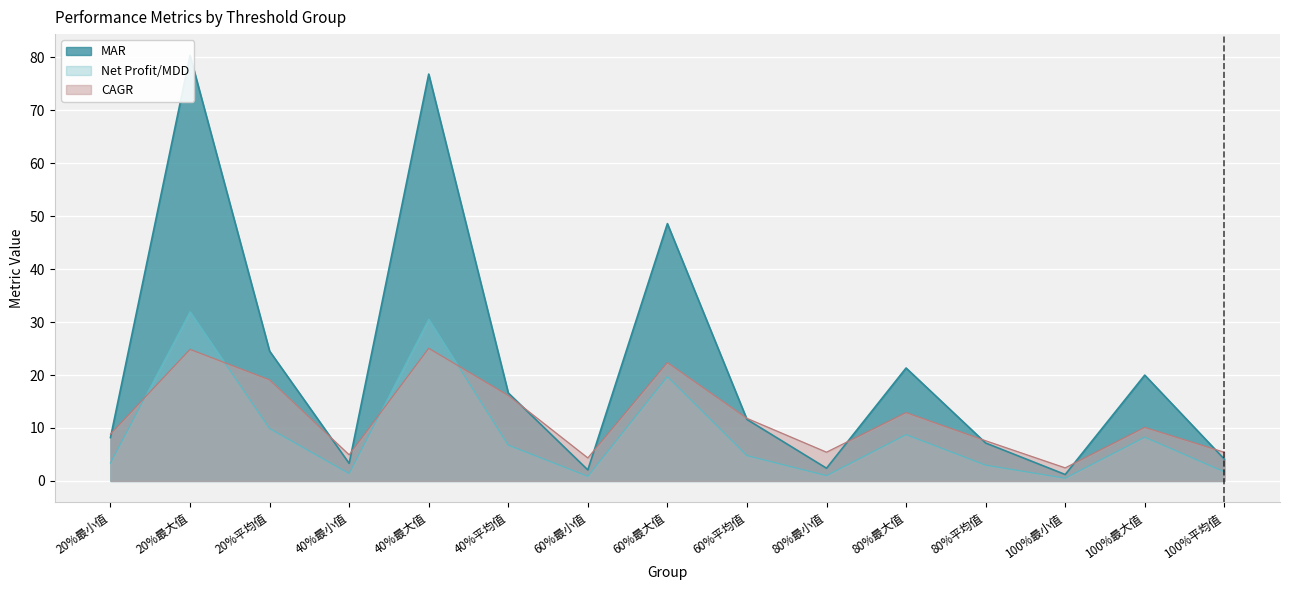

What are all the series names shown in the legend?

MAR, Net Profit/MDD, CAGR